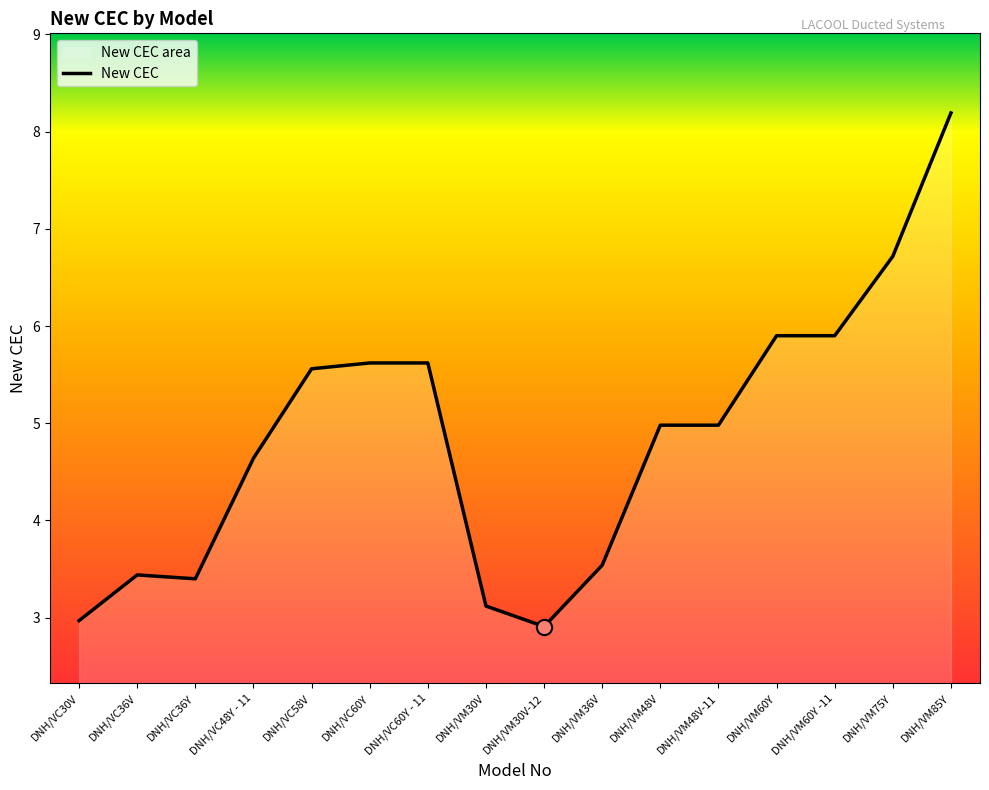

Which has a higher value, DNH/VC30V or DNH/VM30V-12?

DNH/VC30V